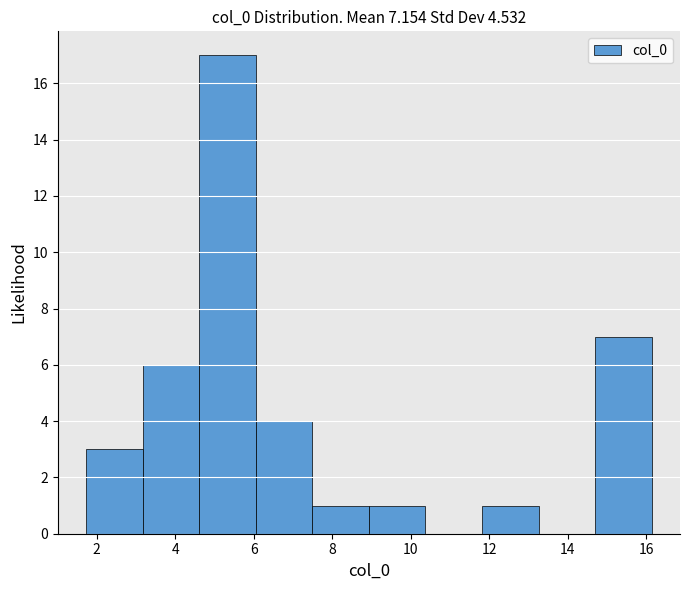

Reading left to right, list every bar in this chart as the range it spans on the x-axis followed by its height. Neither the bar edges nor the heights are printed on the chart, so give them approximately, as read against the axes.

1.8 to 3.2: 3
3.2 to 4.6: 6
4.6 to 6.0: 17
6.0 to 7.4: 4
7.4 to 9.0: 1
9.0 to 10.4: 1
10.4 to 11.8: 0
11.8 to 13.2: 1
13.2 to 14.6: 0
14.6 to 16.2: 7